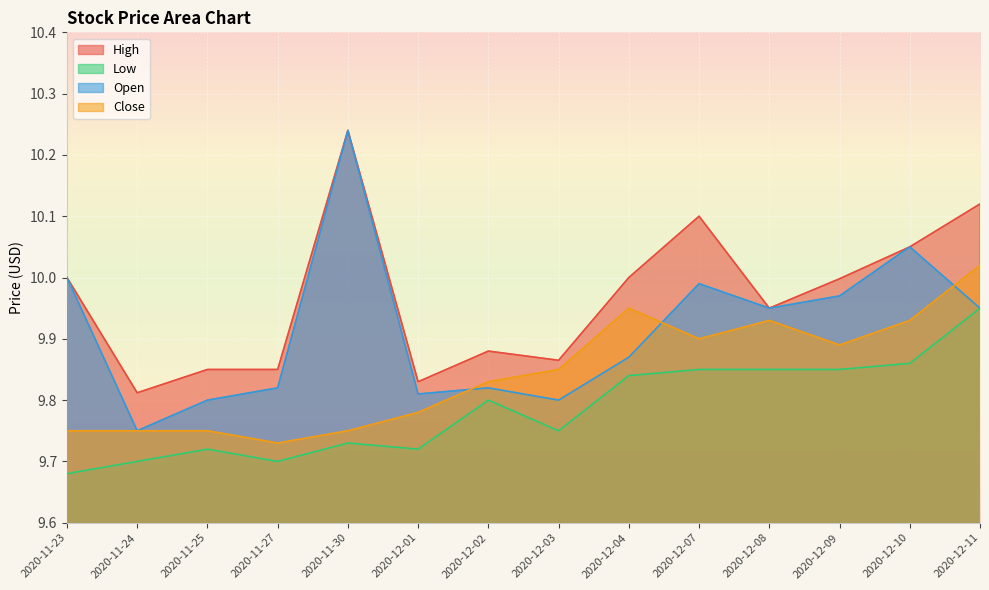

What is the value of the Low point at the 7th from the left?

9.8